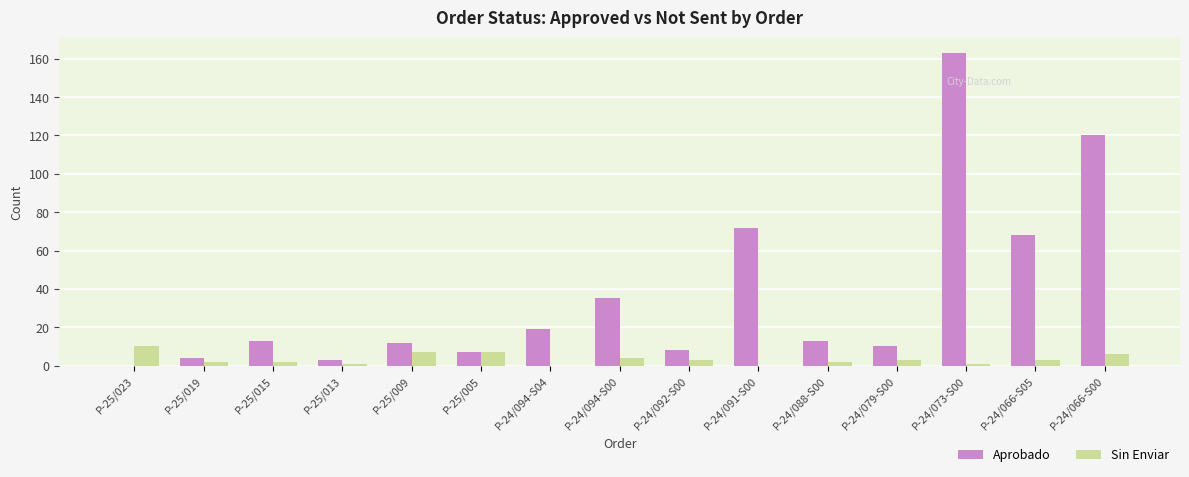

Which series changed the most between P-25/019 and P-24/091-S00?

Aprobado